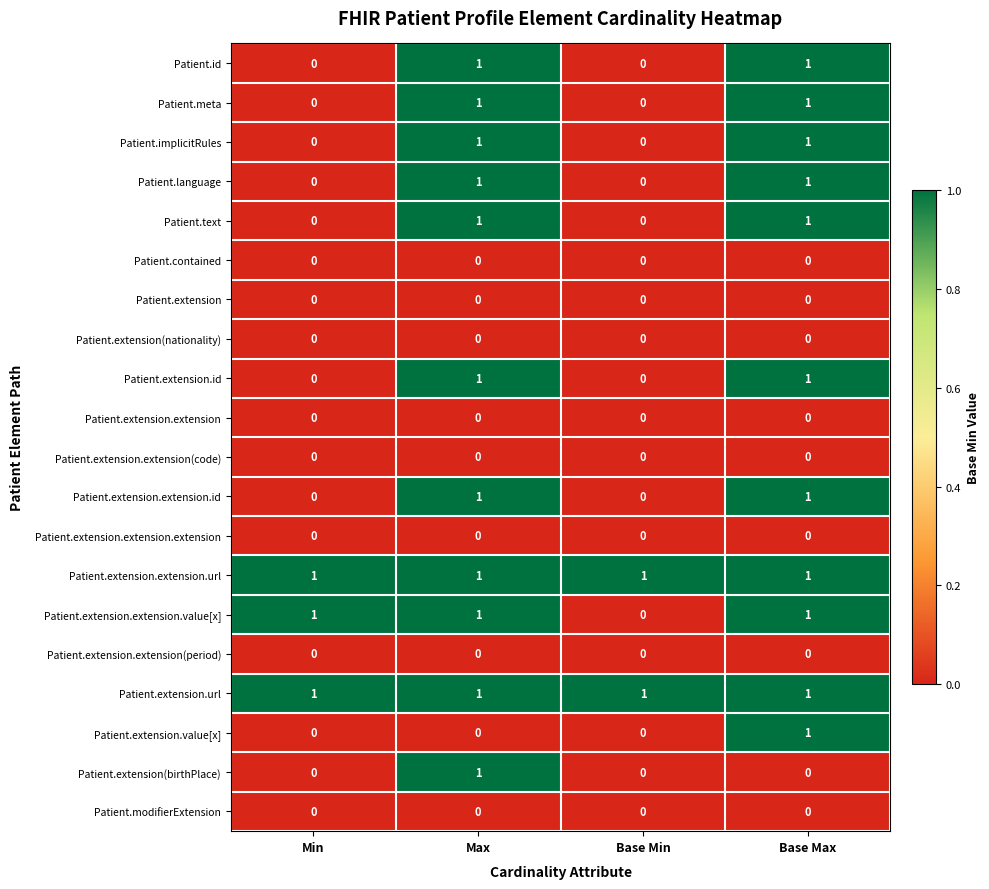

What is the total value across all series at Max?

11